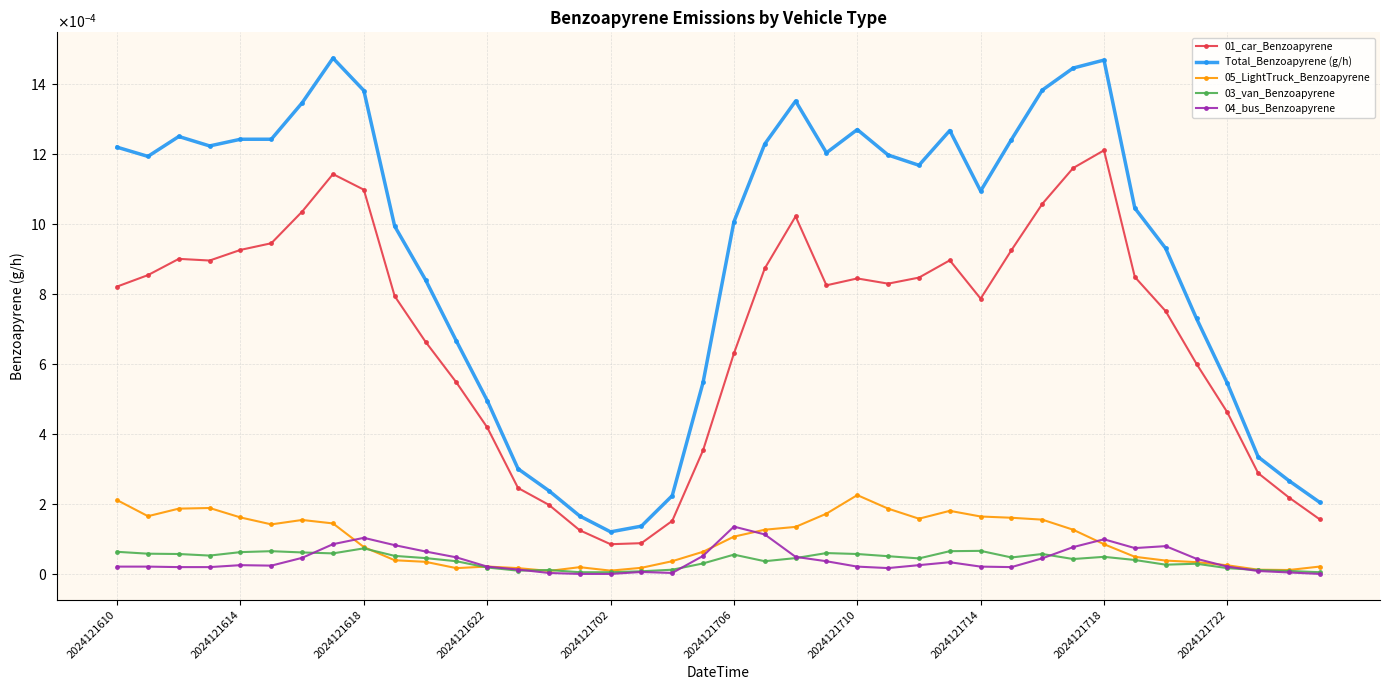

Which series has the largest total across all categories?

Total_Benzoapyrene (g/h)